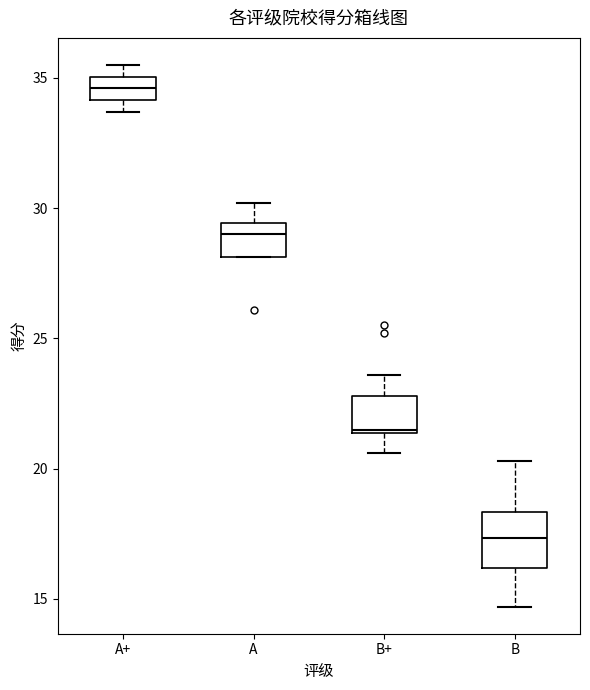

Where does the median line of the box for A+ sit on the y-axis? The values are not printed on the chart, so give them approximately, as read against the axis.

34.5